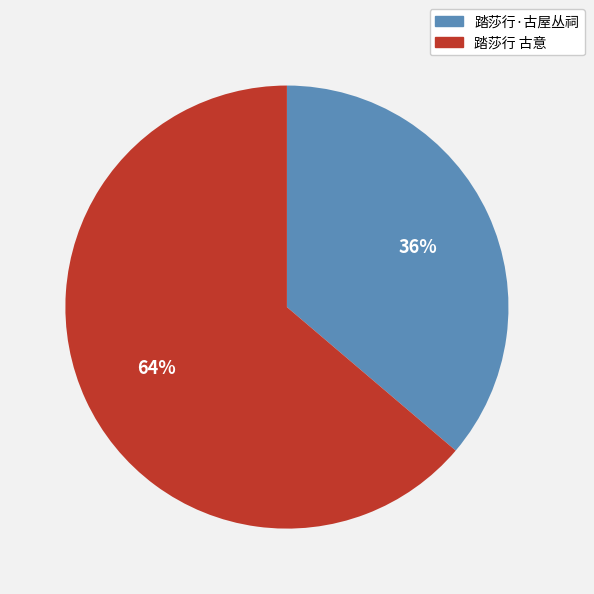

Which slice represents more than half of the pie?

踏莎行 古意